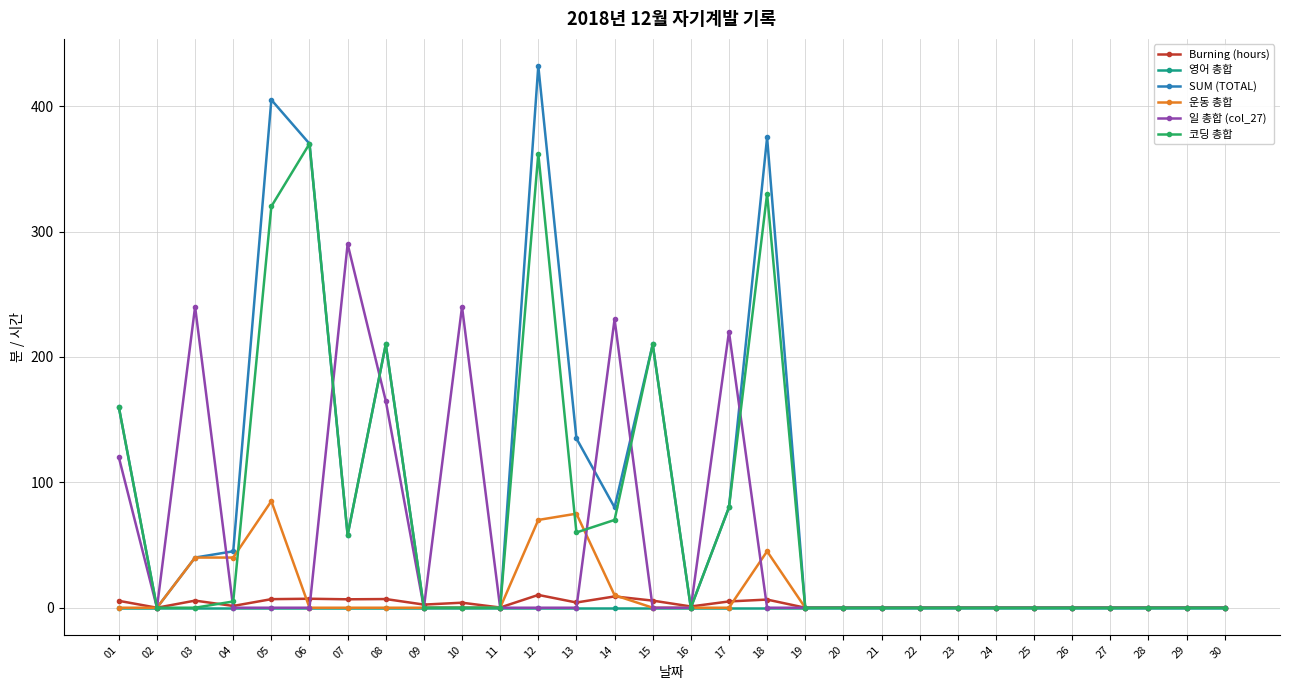

At which category does 일 총합 (col_27) reach its first local valley?

02